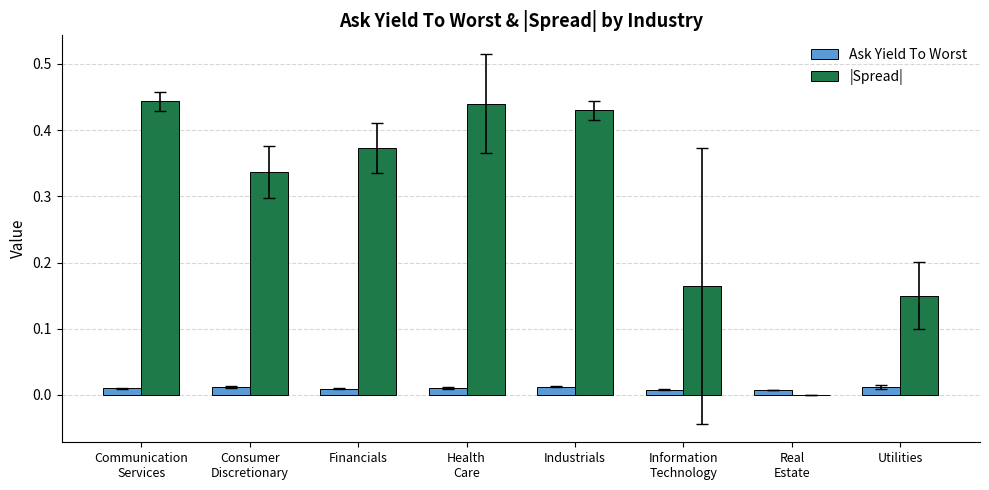

Which series has the largest total across all categories?

|Spread|